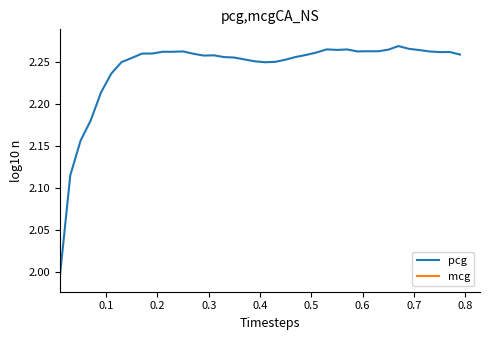

What is the difference between the maximum and minimum values?

0.3